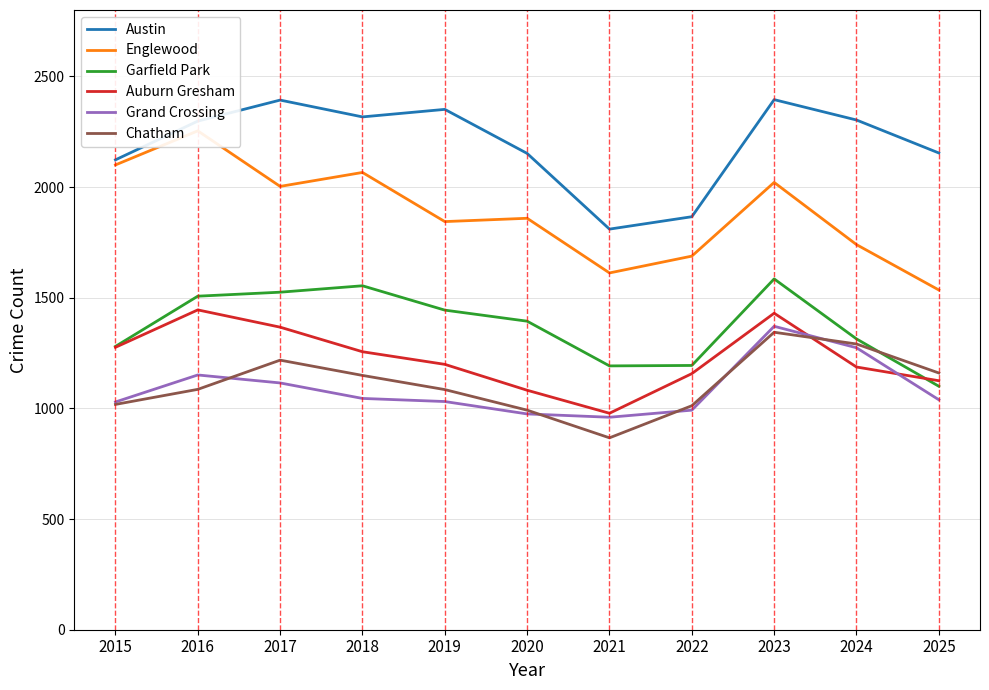

Is the value of Chatham at 2024 greater than the value of Grand Crossing at 2016?

Yes